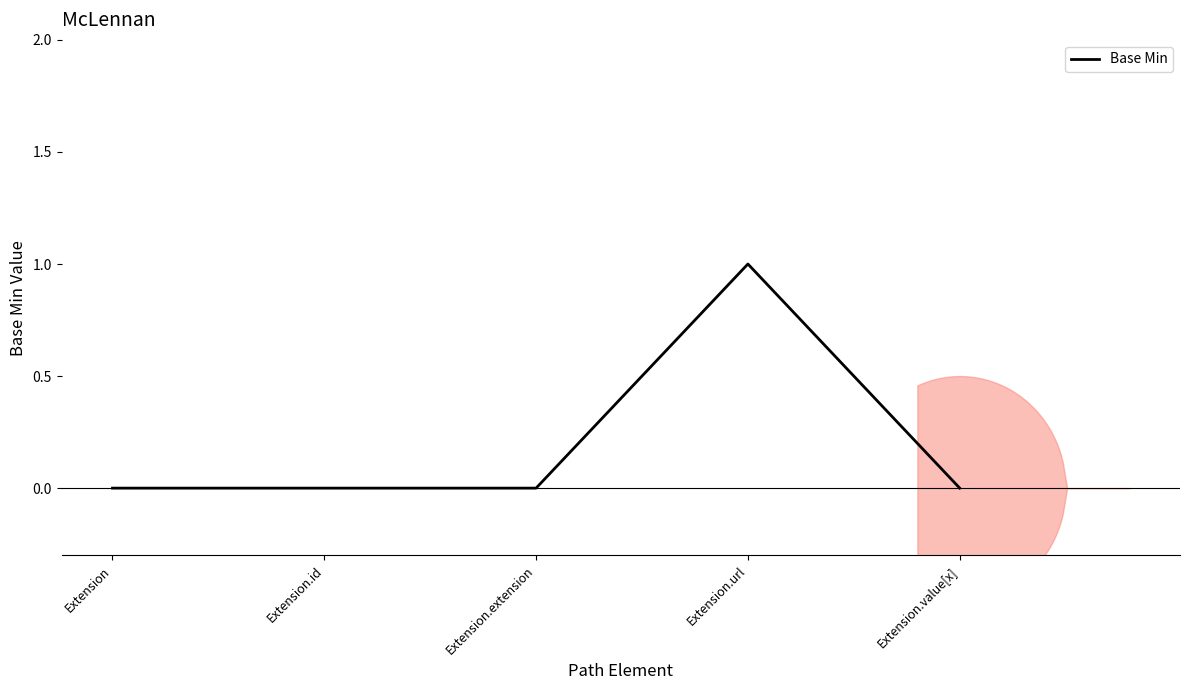

Reading left to right, list all the values displayed in this chart.

0	0	0	1	0